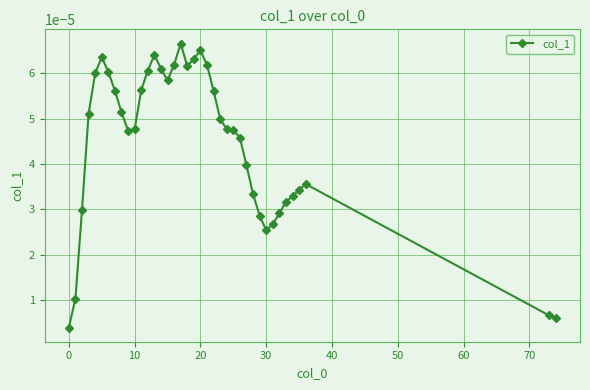

True or false: there are more than 1 points higher than both neighbors.

True